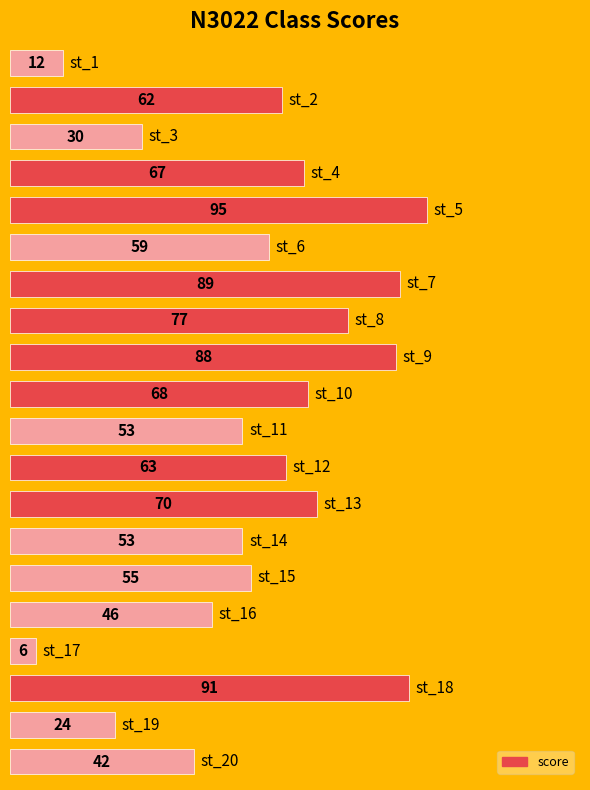

What is the value of the 5th bar from the top?

95